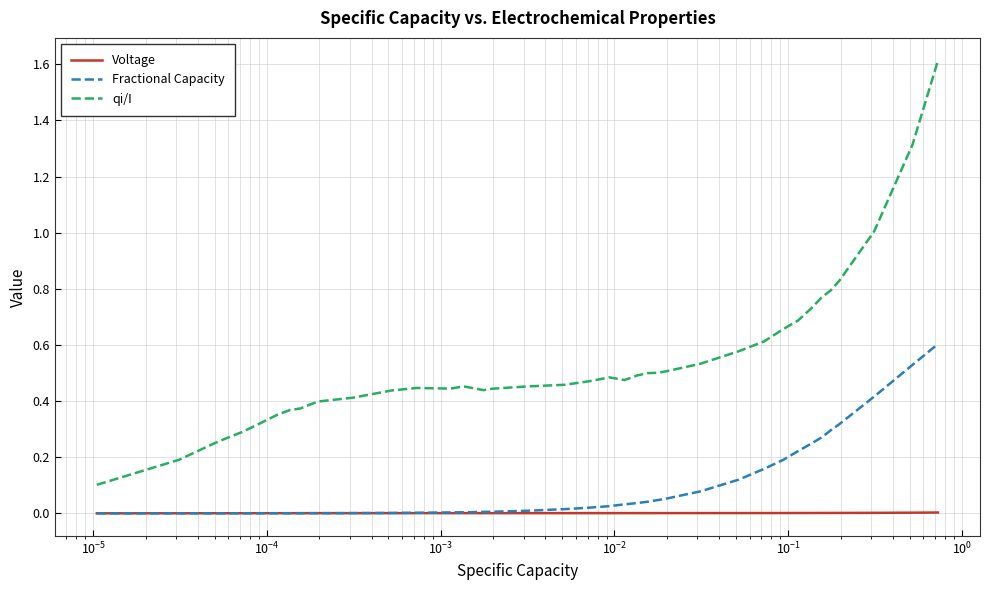

Which series has the largest total across all categories?

qi/I